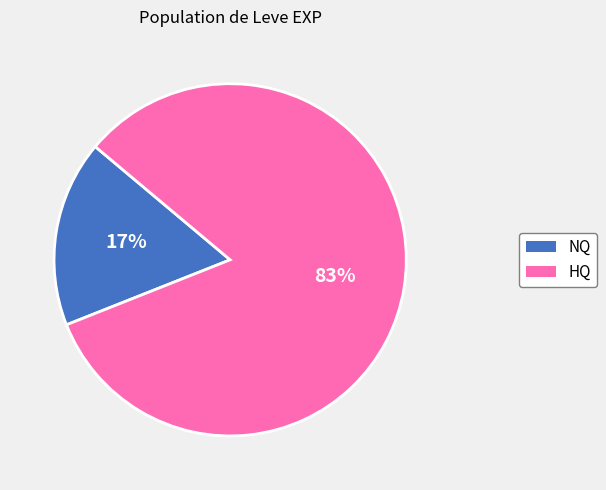

Is there any slice that represents more than half of the pie?

Yes